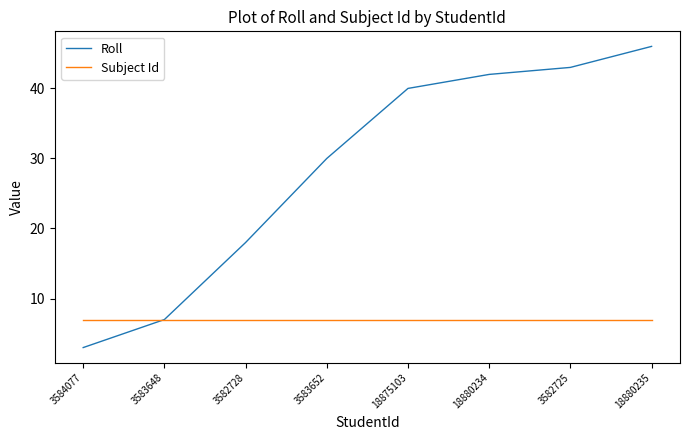

Reading right to left, list all the values displayed in this chart.

Roll: 46	43	42	40	30	18	7	3
Subject Id: 7	7	7	7	7	7	7	7